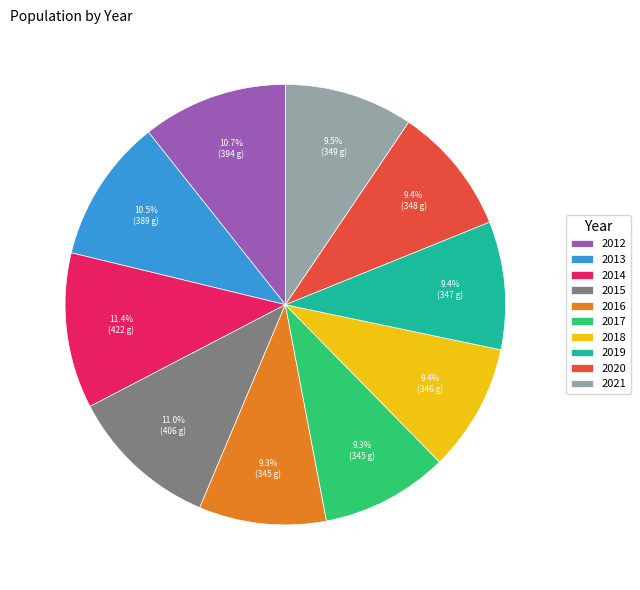

What percentage is the 2018 slice, to the nearest percent?

9%